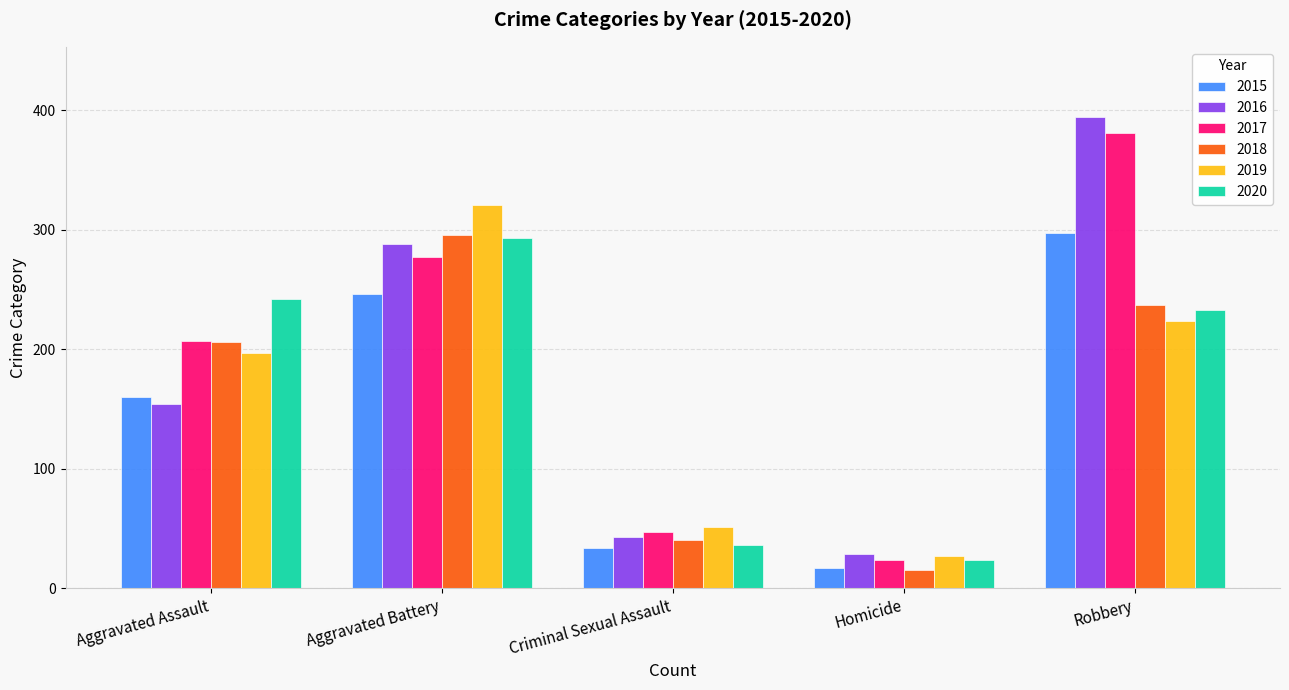

At which category is the sum across all series the highest?

Robbery